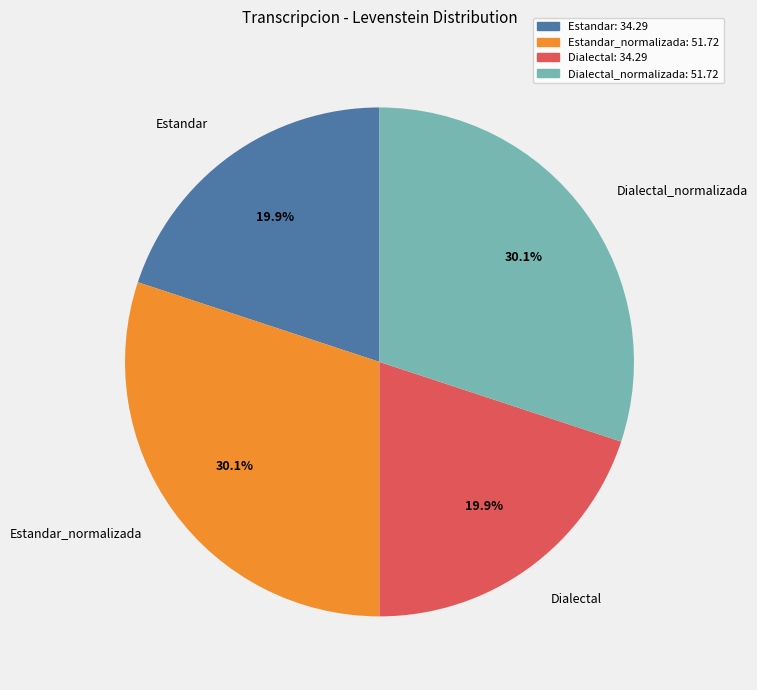

Approximately how many times larger is the value at Estandar_normalizada compared to Estandar?

1.5